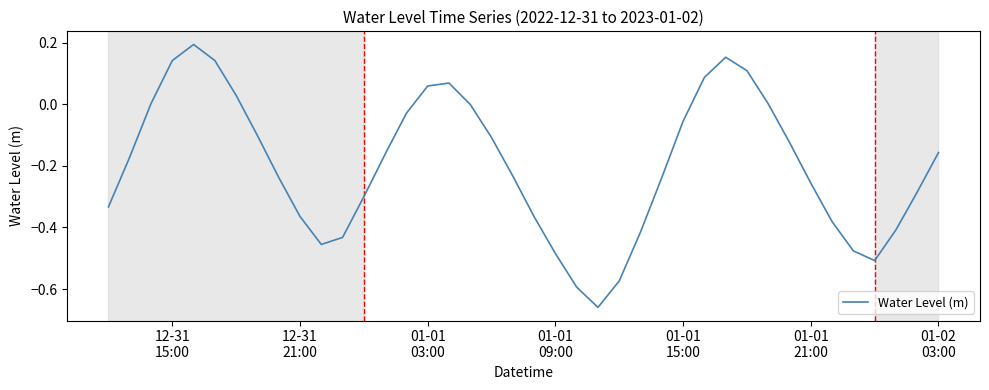

What is the difference between the maximum and minimum values?

0.9